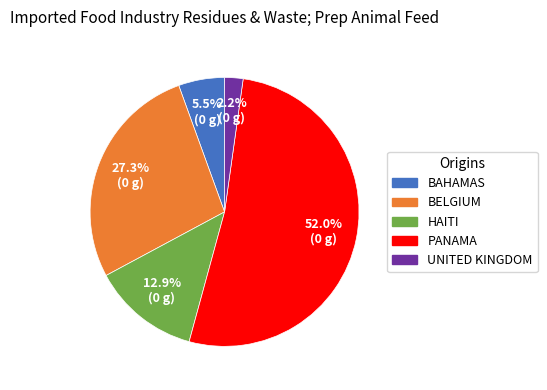

How many segments does this pie chart have?

5